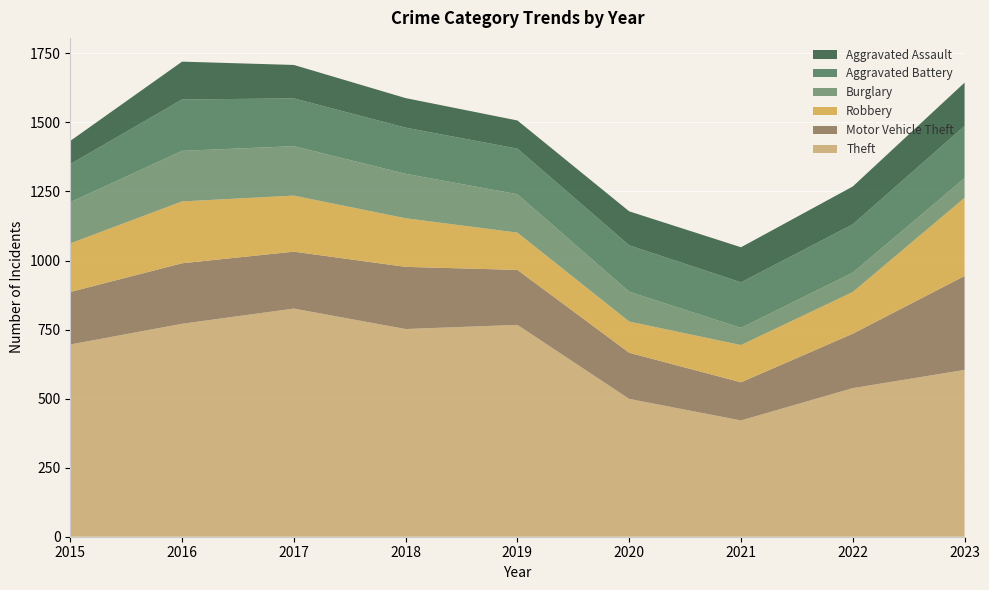

Reading left to right, list all the values displayed in this chart.

Theft: 696	771	826	752	767	499	421	538	604
Motor Vehicle Theft: 190	219	206	225	199	167	138	197	340
Robbery: 176	224	203	176	135	113	135	151	283
Burglary: 149	183	179	161	139	108	62	70	71
Aggravated Battery: 138	186	173	167	165	168	165	175	189
Aggravated Assault: 84	137	121	107	102	123	127	137	157